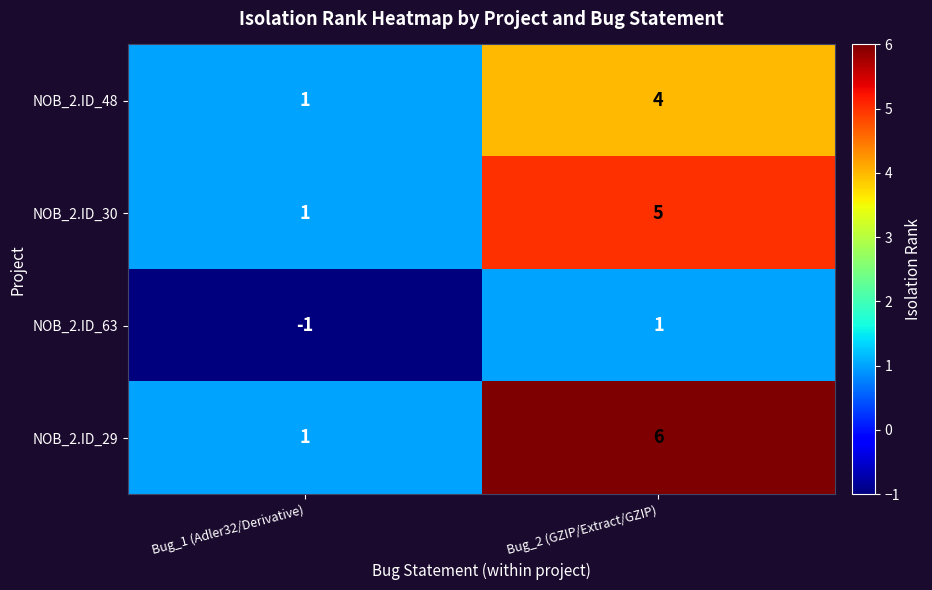

Rank the series by their maximum value, from highest to lowest.

NOB_2.ID_29, NOB_2.ID_30, NOB_2.ID_48, NOB_2.ID_63